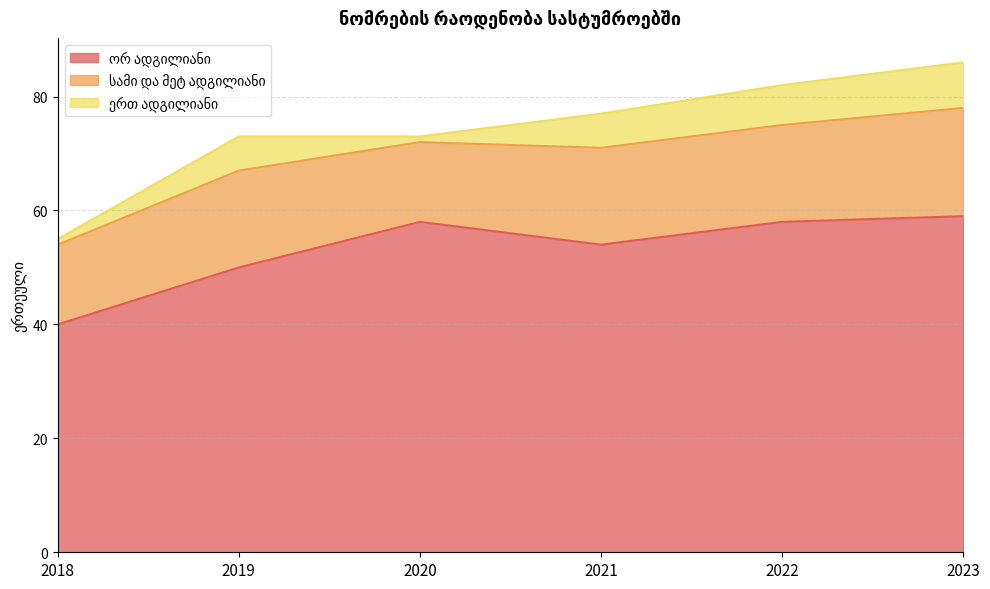

What are all the series names shown in the legend?

ორ ადგილიანი, სამი და მეტ ადგილიანი, ერთ ადგილიანი